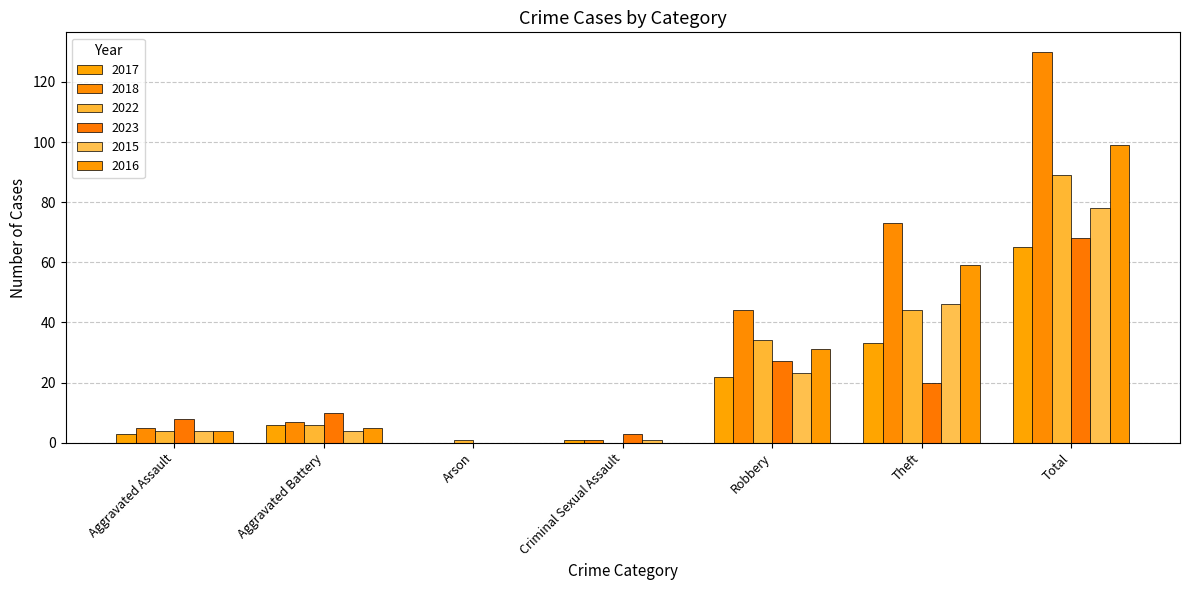

Is it true that 2023 equals 5 at Aggravated Battery?

False